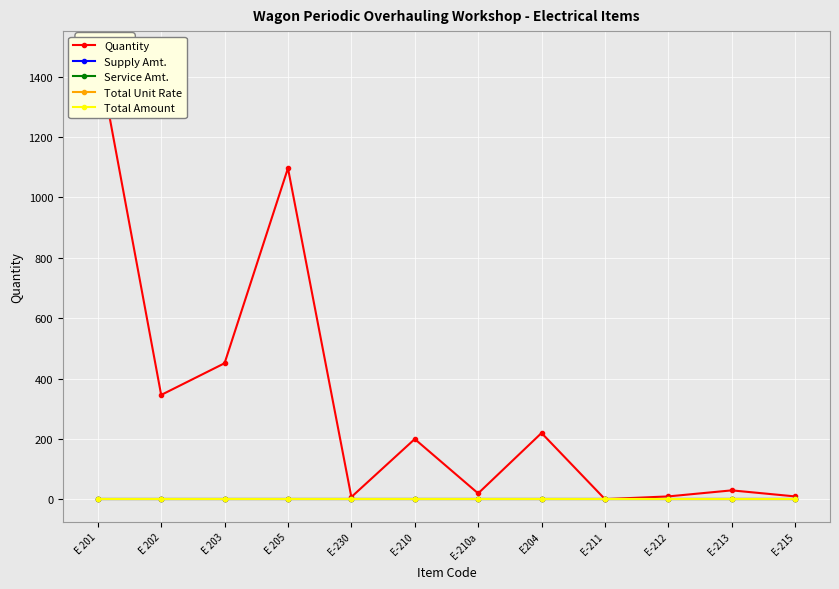

True or false: Total Amount and Quantity intersect in this chart.

False